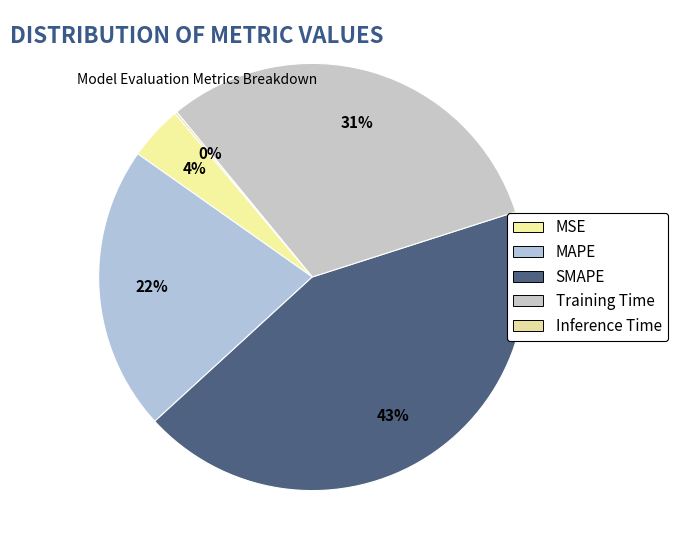

True or false: Inference Time accounts for 0% of the total.

True